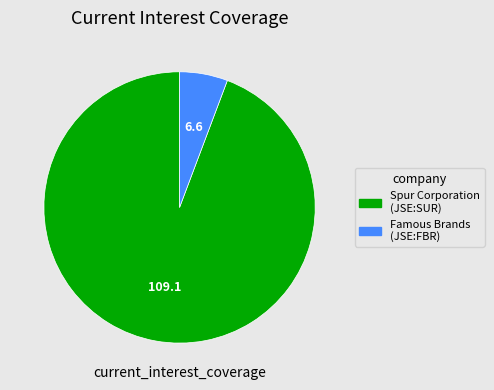

Which category has the biggest portion of the pie?

Spur Corporation (JSE:SUR)